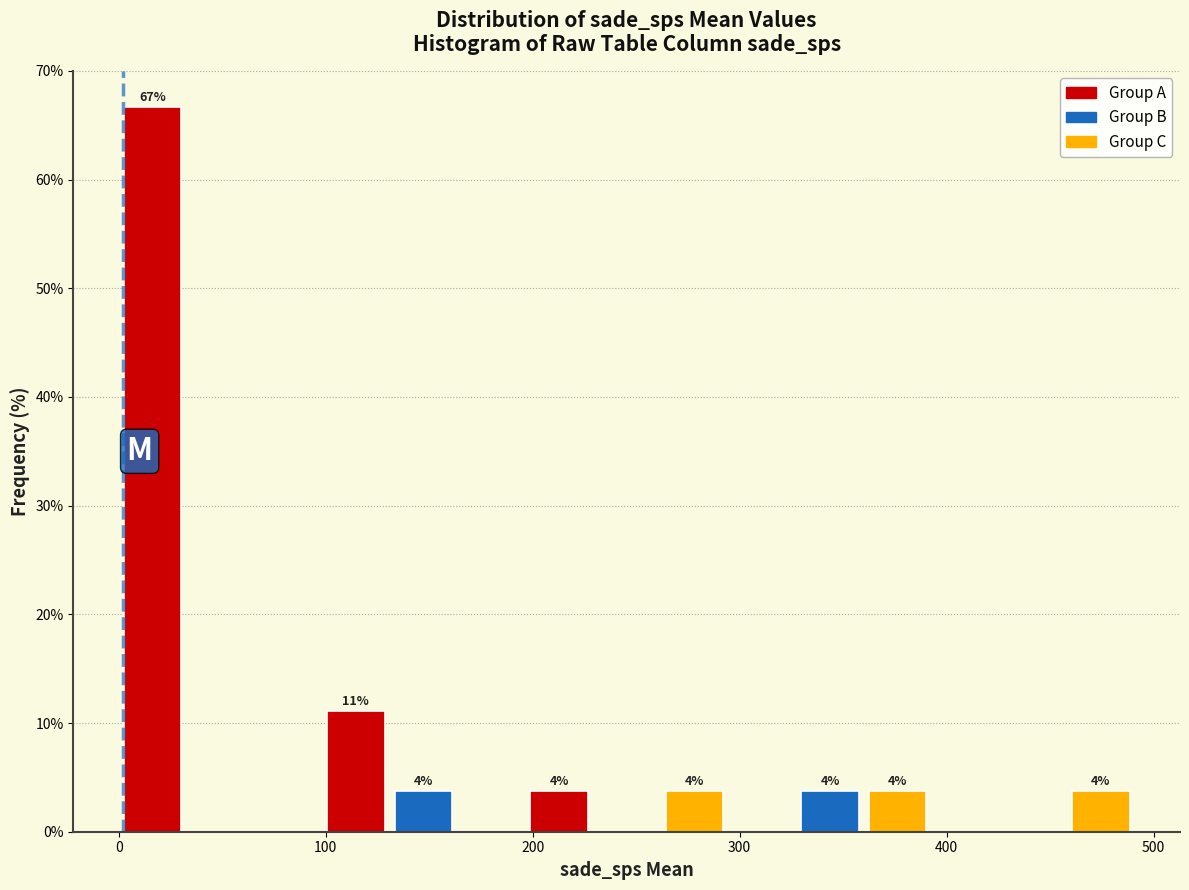

Around what value on the x-axis is the tallest bar? Give the approximate position of its centre, as read against the axis.

20